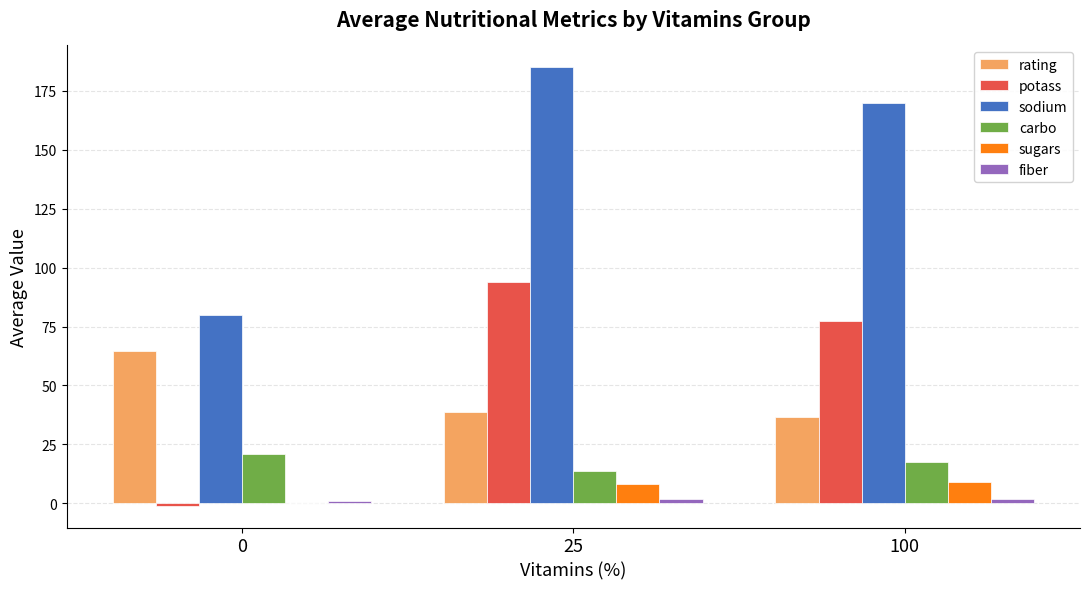

Are the bars horizontal?

No